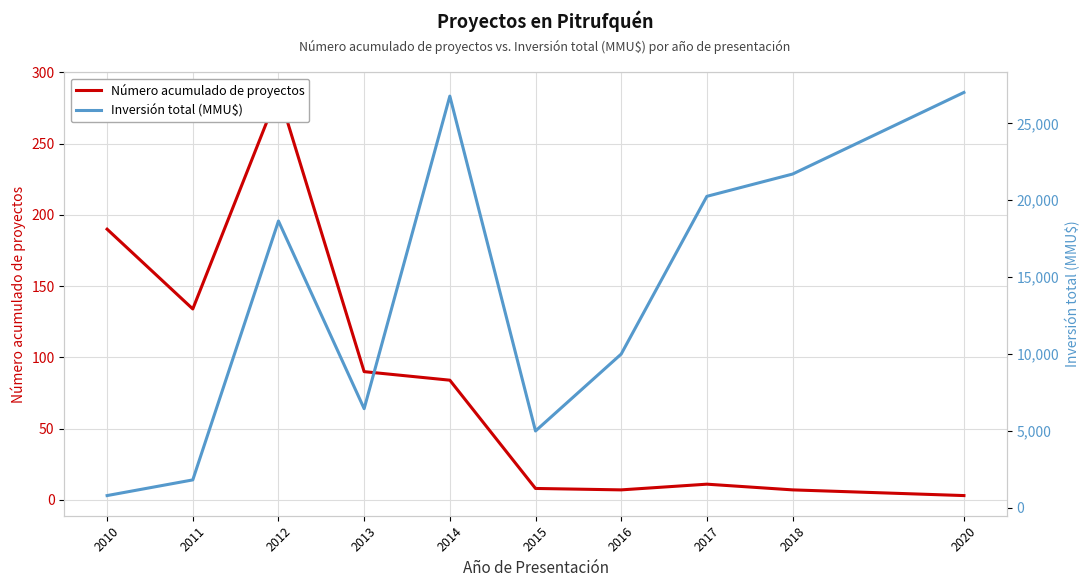

Count the number of data series in this chart.

2